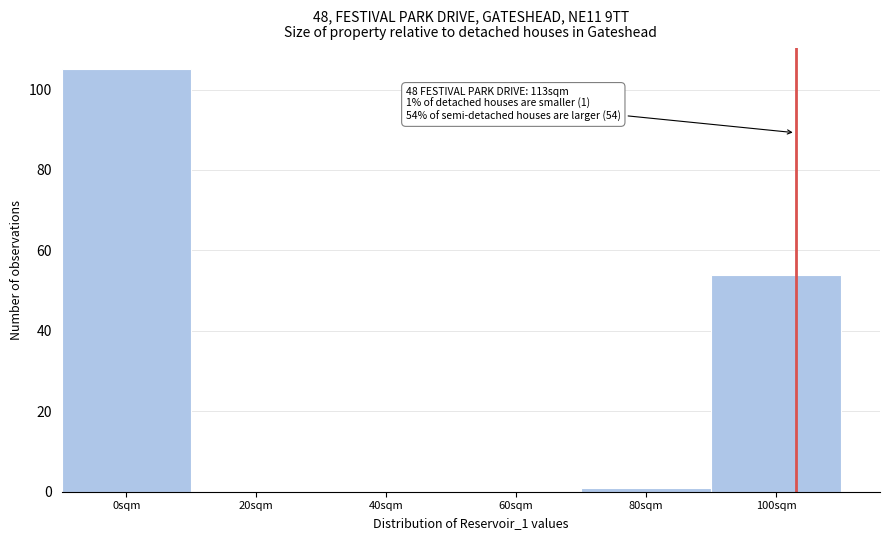

Reading right to left, what are all the values shown in this chart?

100sqm=54	80sqm=1	60sqm=0	40sqm=0	20sqm=0	0sqm=105